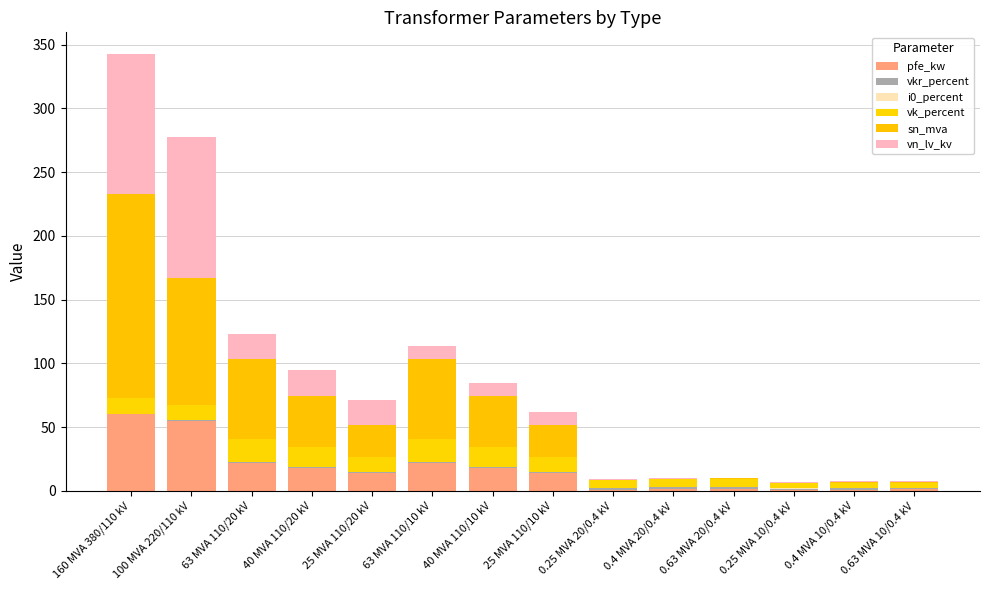

What is the total value across all series at 0.25 MVA 10/0.4 kV?

6.7